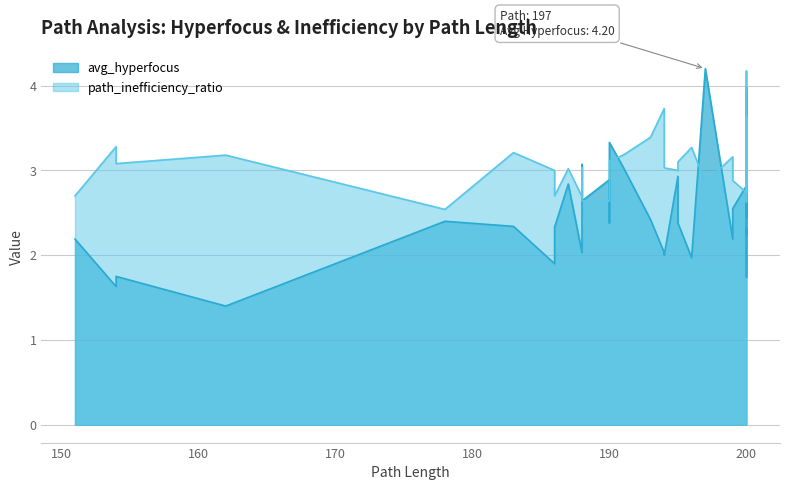

Rank the series by their average value, from lowest to highest.

avg_hyperfocus, path_inefficiency_ratio